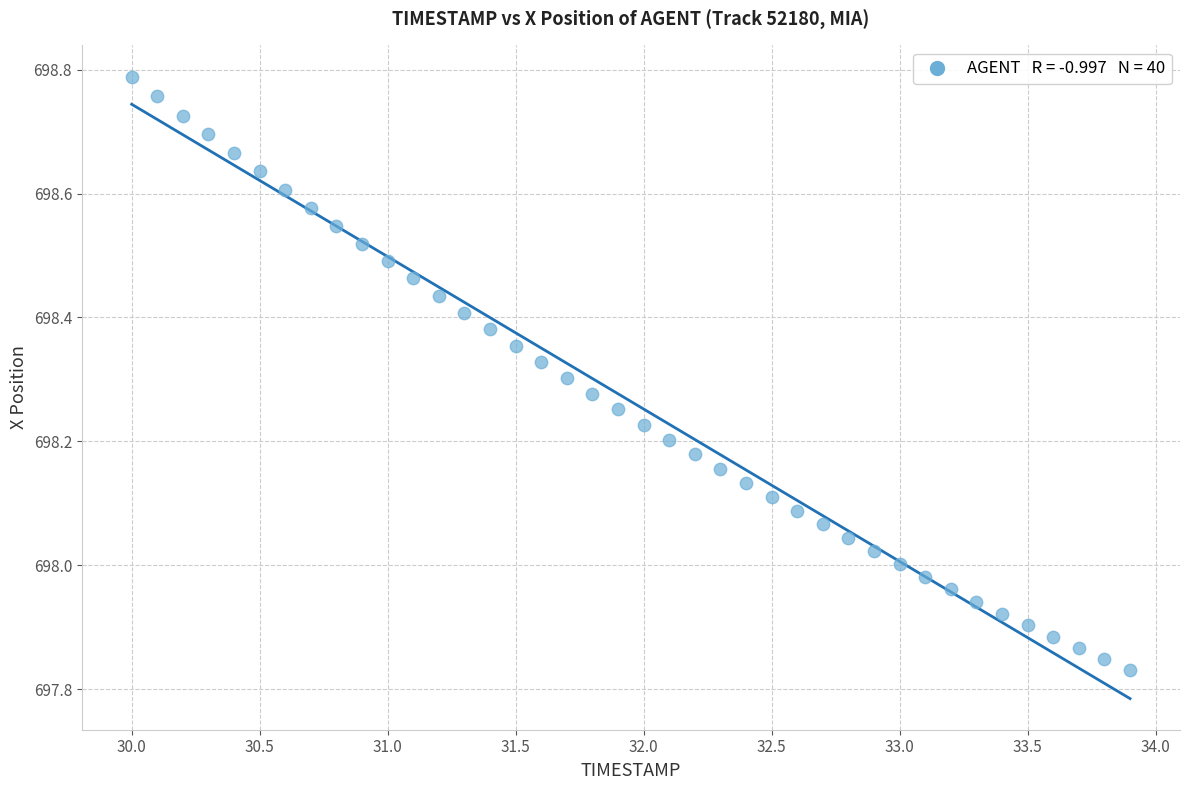

What is the range of Y values (max minus min)?

1.0